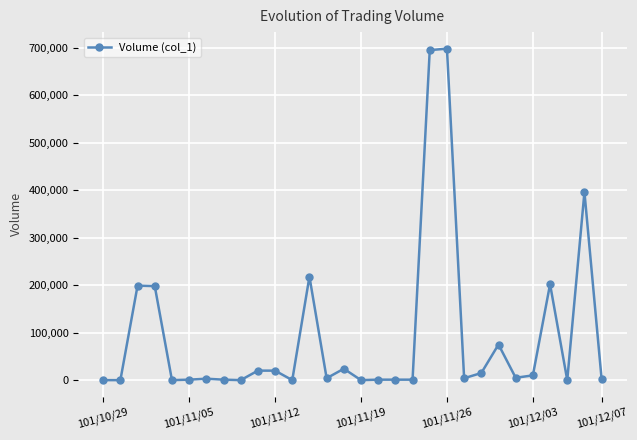

What is the maximum value shown in the chart?

698000